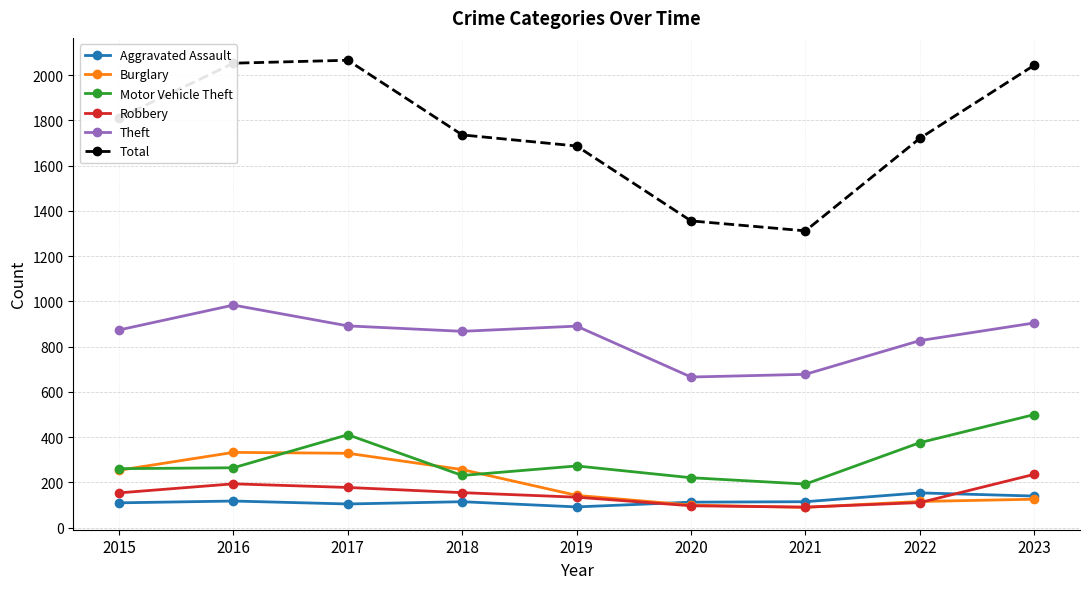

What is the maximum value for Aggravated Assault?

154